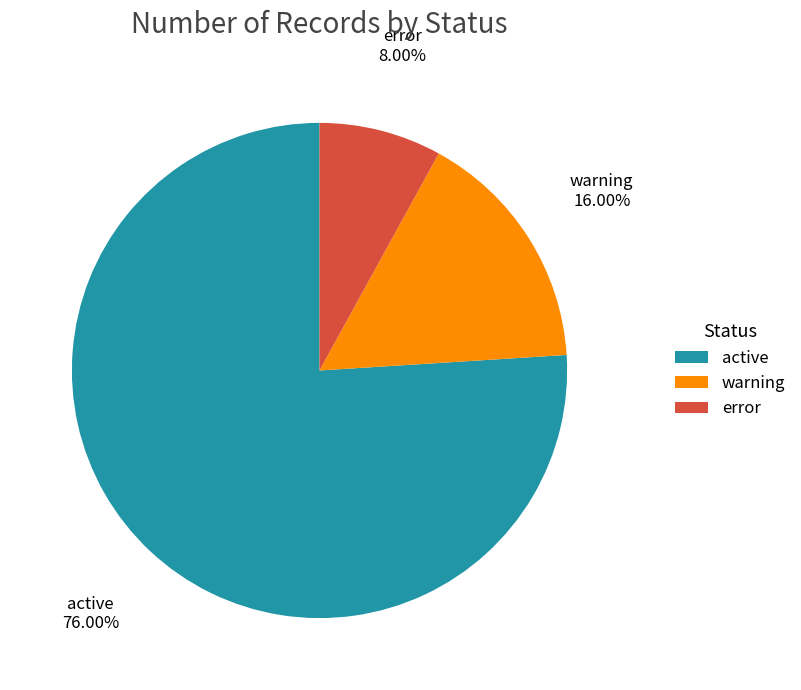

Which has a higher value, error or warning?

warning